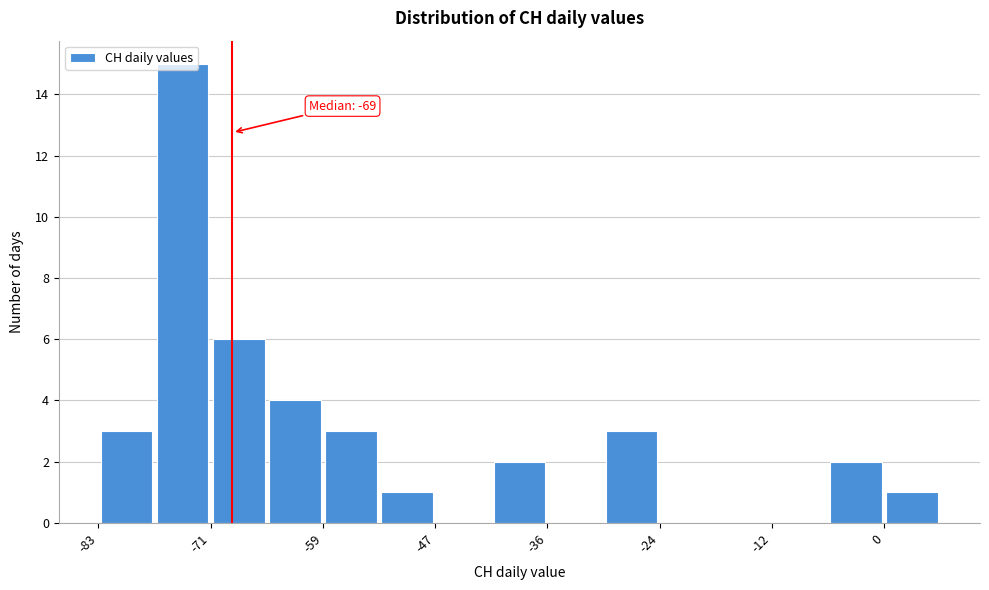

Read against the x-axis, roughly where is the centre of the tallest bar?

-74